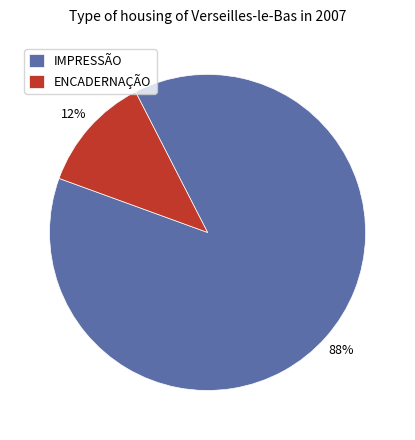

Combined, do IMPRESSÃO and ENCADERNAÇÃO account for over 50%?

Yes